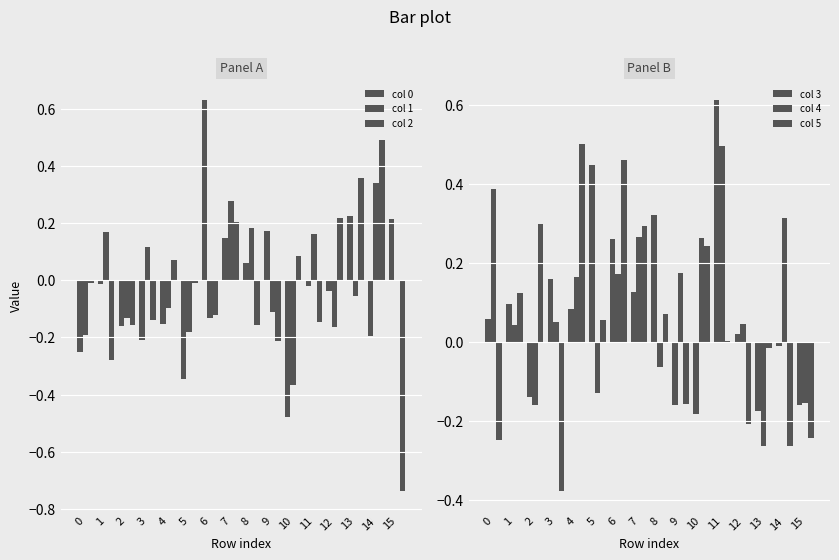

Reading left to right, extract all data points from this chart.

col 0: 0=-0.3	1=-0.0	2=-0.2	3=-0.2	4=-0.2	5=-0.3	6=0.6	7=0.1	8=0.1	9=0.2	10=-0.5	11=-0.0	12=-0.0	13=0.2	14=-0.2	15=0.2
col 1: 0=-0.2	1=0.2	2=-0.1	3=0.1	4=-0.1	5=-0.2	6=-0.1	7=0.3	8=0.2	9=-0.1	10=-0.4	11=0.2	12=-0.2	13=-0.1	14=0.3	15=-0.0
col 2: 0=-0.0	1=-0.3	2=-0.2	3=-0.1	4=0.1	5=-0.0	6=-0.1	7=0.2	8=-0.2	9=-0.2	10=0.1	11=-0.1	12=0.2	13=0.4	14=0.5	15=-0.7
col 3: 0=0.1	1=0.1	2=-0.1	3=0.2	4=0.1	5=0.4	6=0.3	7=0.1	8=0.3	9=-0.2	10=-0.2	11=0.6	12=0.0	13=-0.2	14=-0.0	15=-0.2
col 4: 0=0.4	1=0.0	2=-0.2	3=0.1	4=0.2	5=-0.1	6=0.2	7=0.3	8=-0.1	9=0.2	10=0.3	11=0.5	12=0.0	13=-0.3	14=0.3	15=-0.2
col 5: 0=-0.2	1=0.1	2=0.3	3=-0.4	4=0.5	5=0.1	6=0.5	7=0.3	8=0.1	9=-0.2	10=0.2	11=0.0	12=-0.2	13=-0.0	14=-0.3	15=-0.2